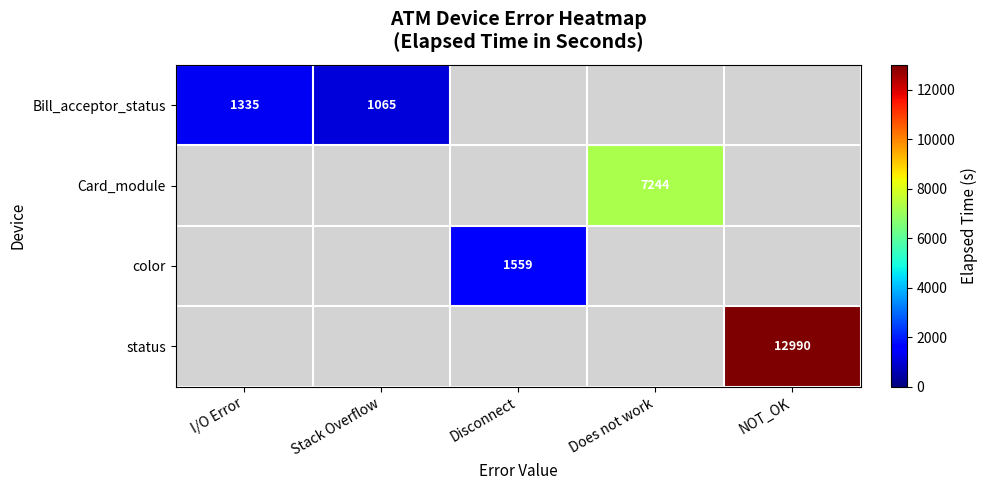

The color series shows 1559 at Disconnect. True or false?

True